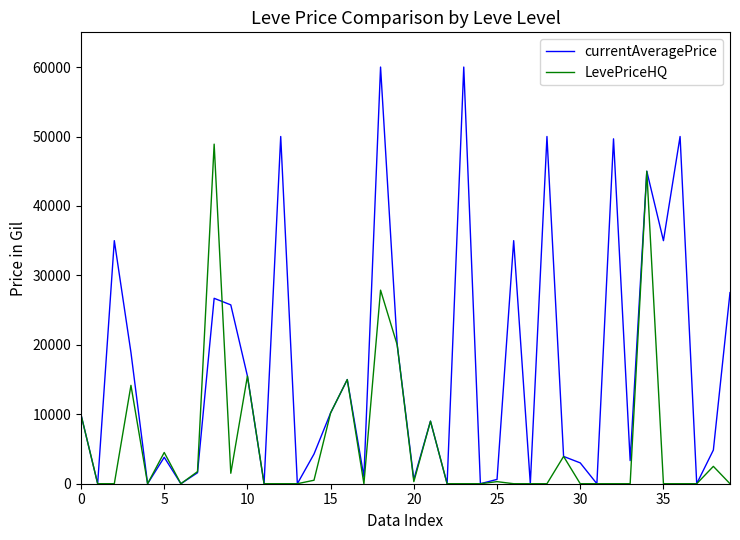

What is the maximum value shown in the chart?

60000.0